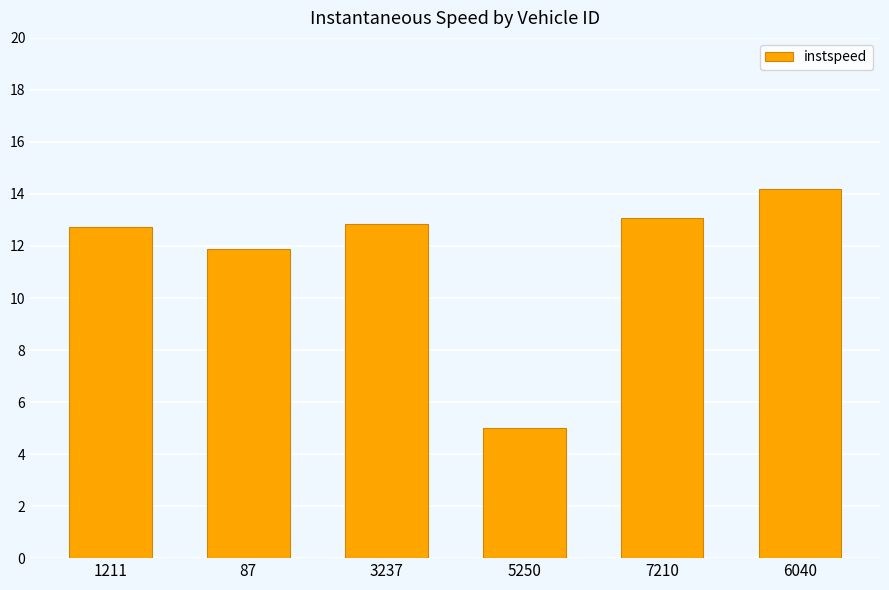

Reading left to right, extract all data points from this chart.

1211=12.7	87=11.9	3237=12.8	5250=5.0	7210=13.1	6040=14.2